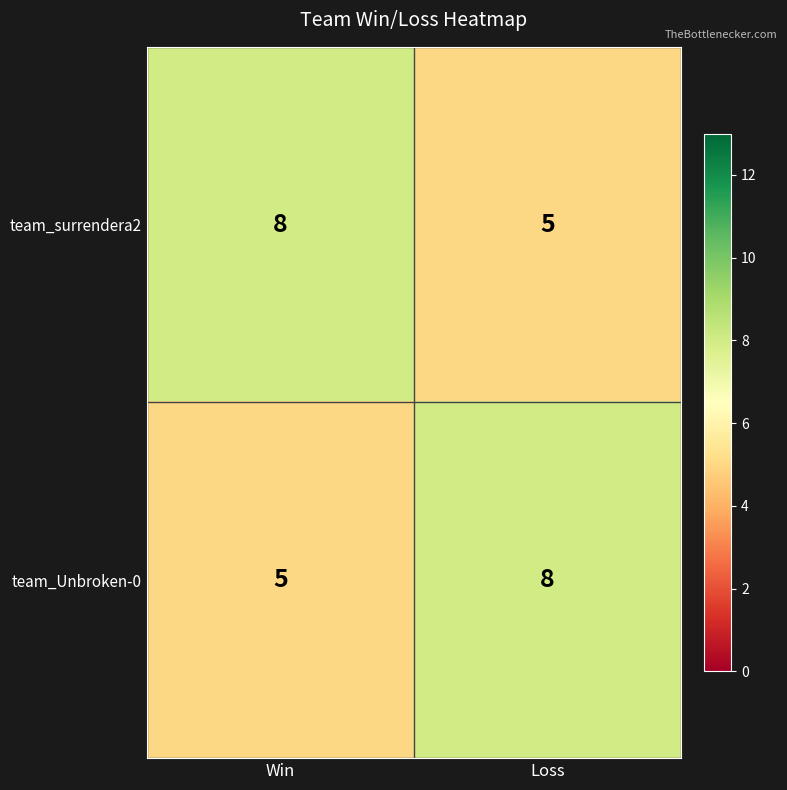

True or false: team_surrendera2 has a value of 3 at Loss.

False